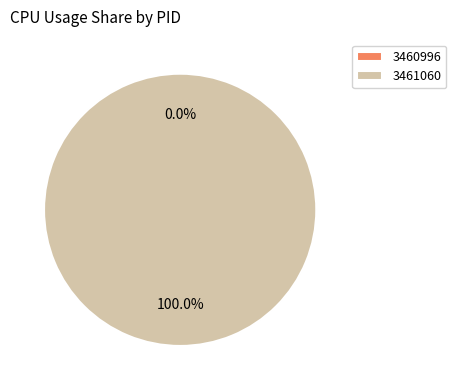

Rank the categories by value from highest to lowest.

3461060, 3460996